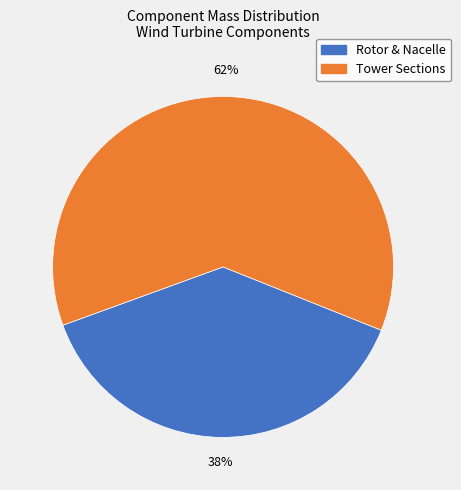

To the nearest percent, what is the average slice percentage?

50%